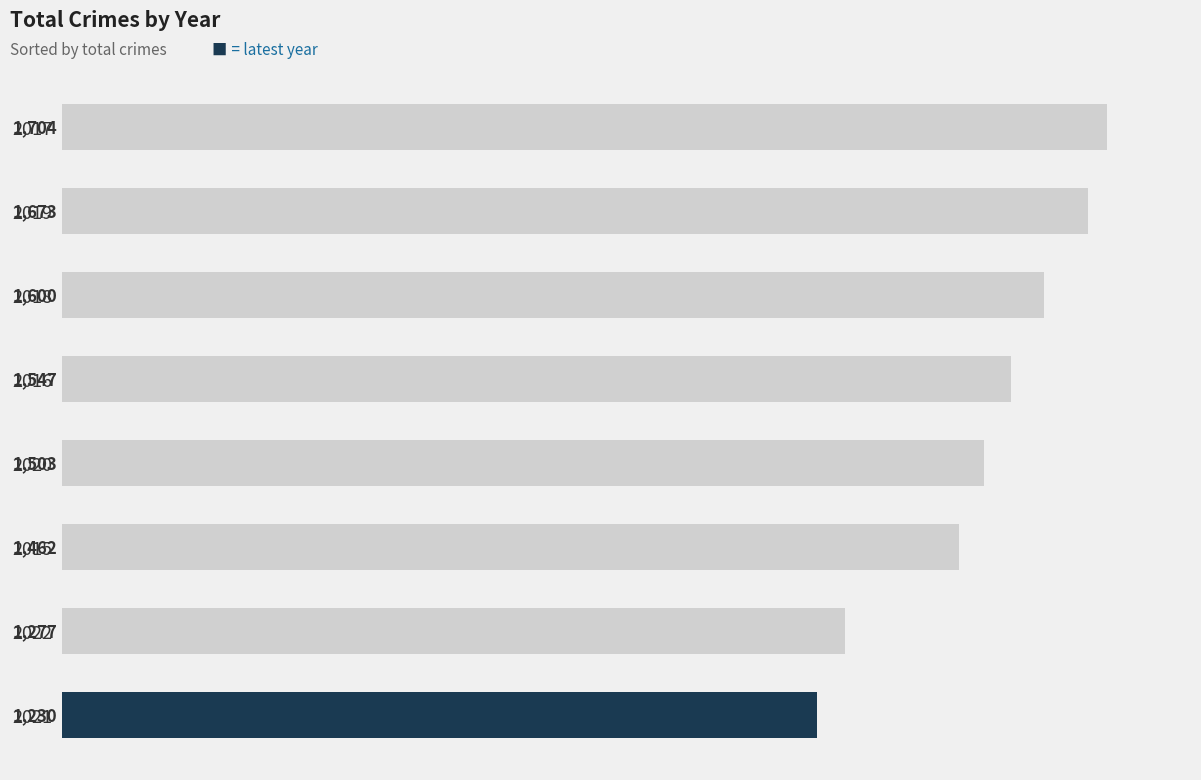

What is the minimum value shown in the chart?

1230